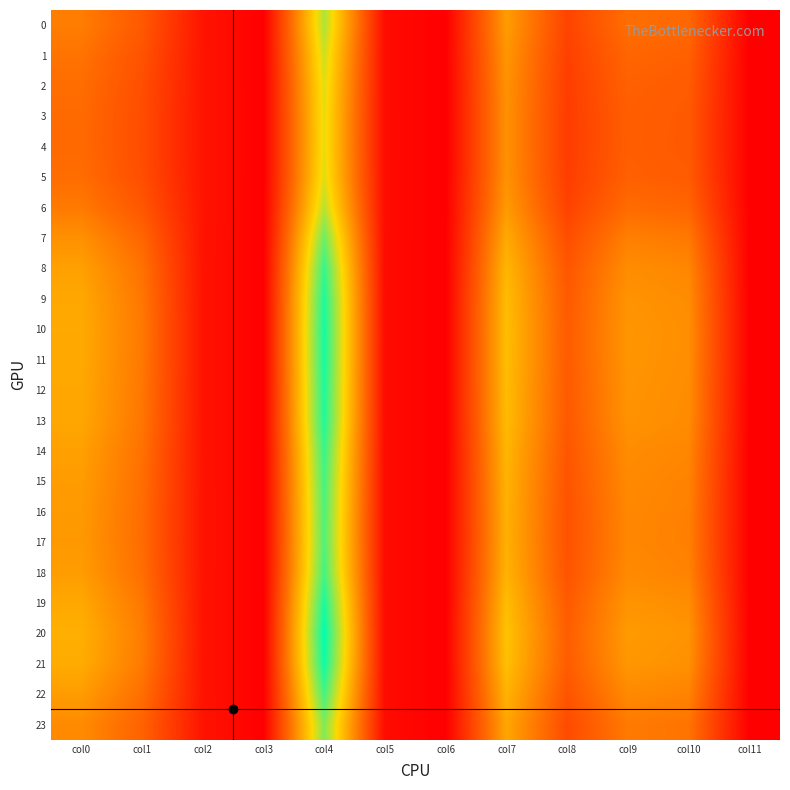

Count the number of categories in the chart.

12